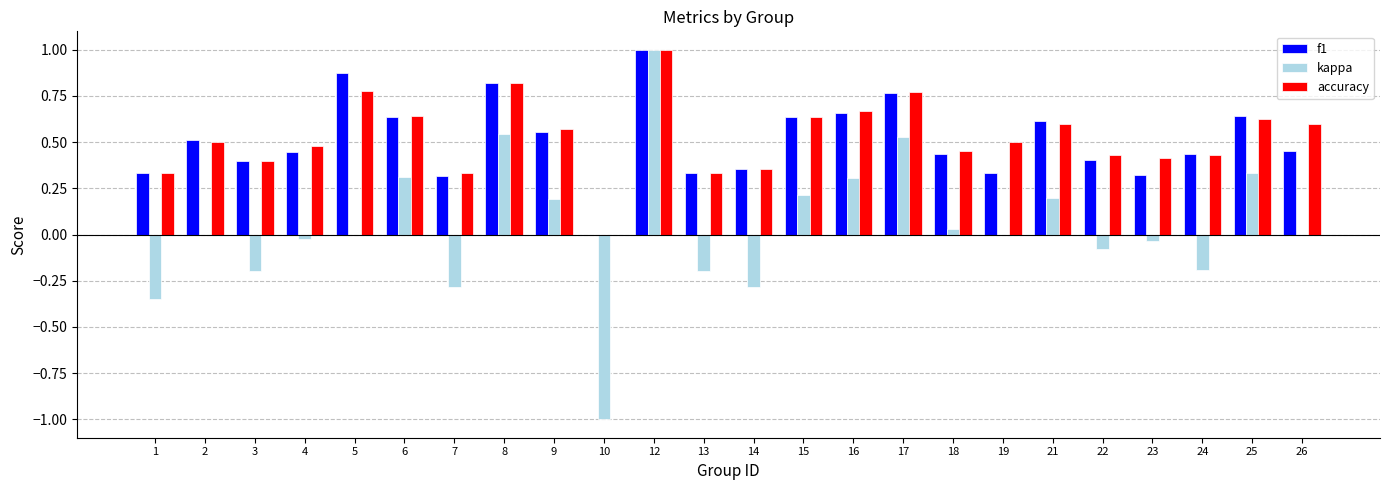

What is the sum of the accuracy values at 15 and 3?

1.0